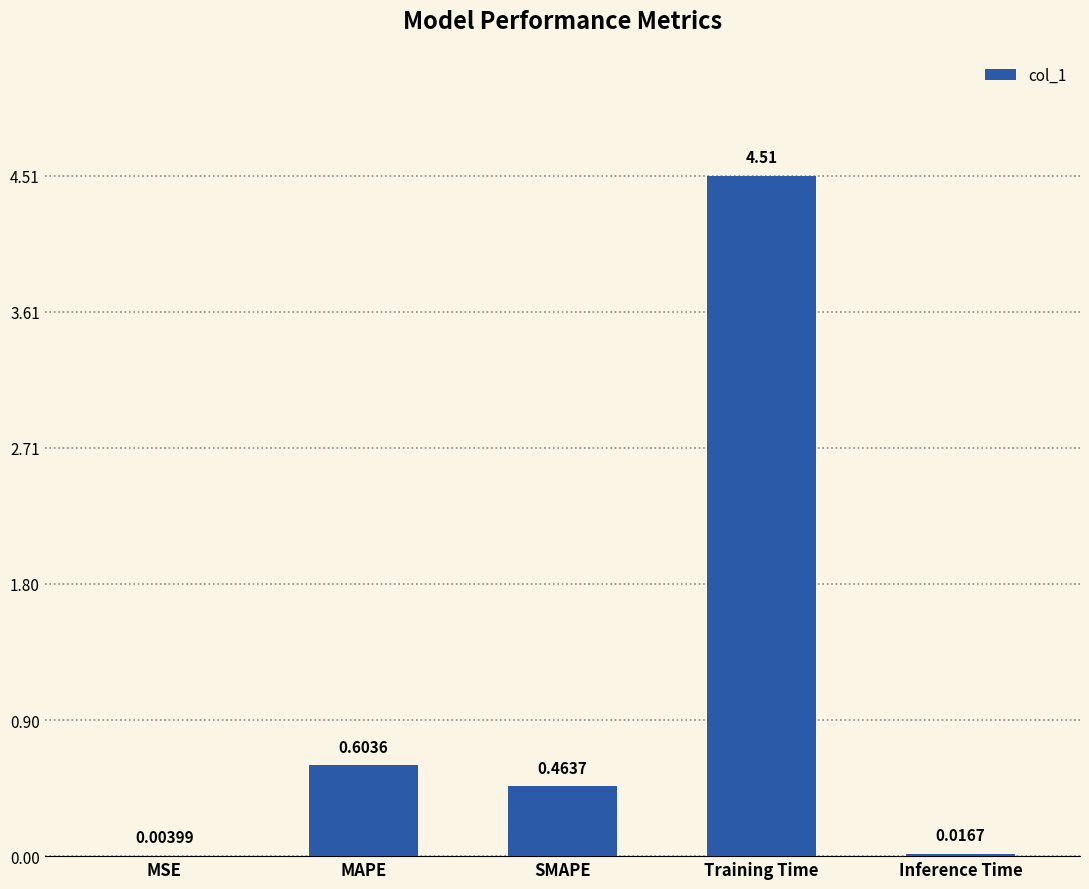

What is the sum of all values?

5.6